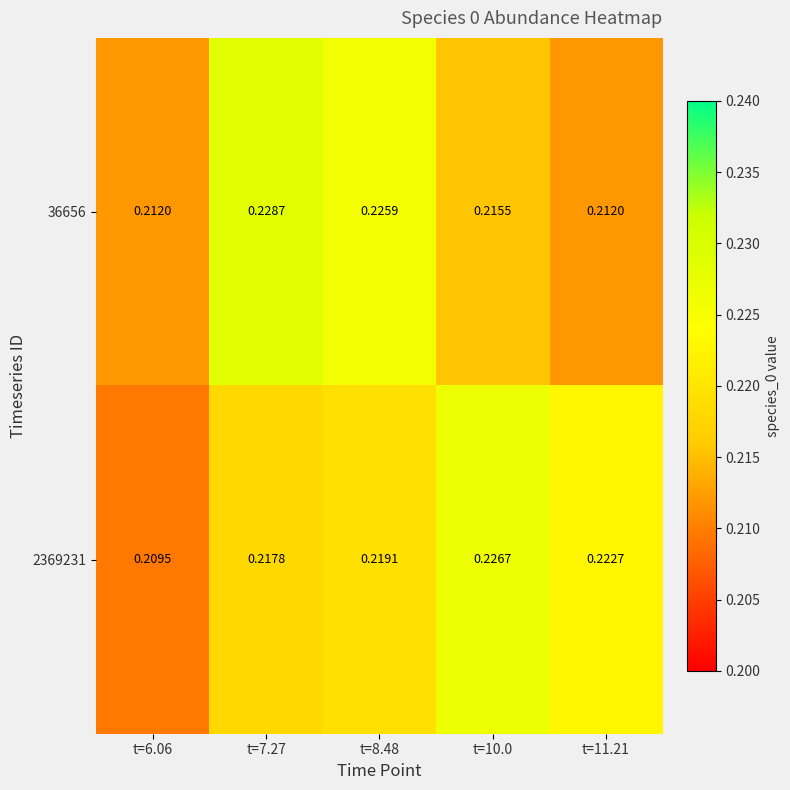

Is the value of 36656 at t=11.21 greater than the value of 2369231 at t=11.21?

No